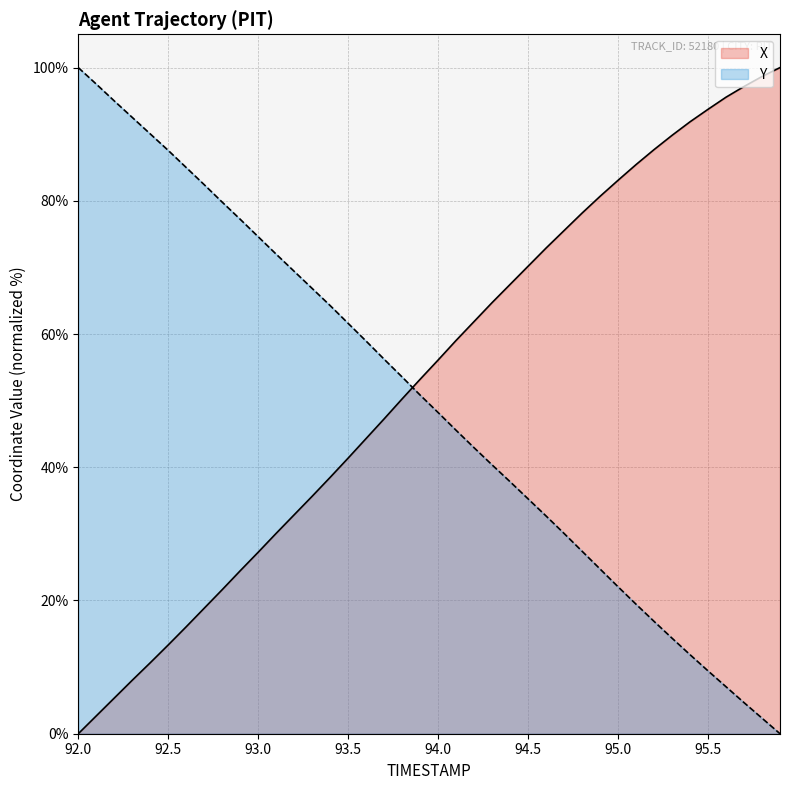

List the series in order of their peak value, lowest first.

X, Y